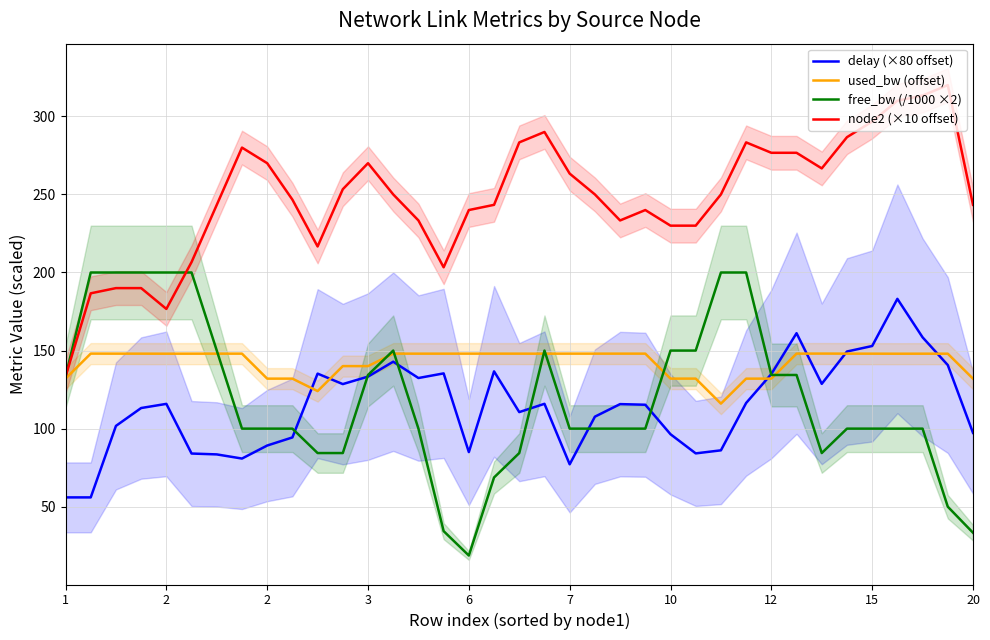

Rank the series by their maximum value, from lowest to highest.

used_bw (offset), delay (×80 offset), free_bw (/1000 ×2), node2 (×10 offset)